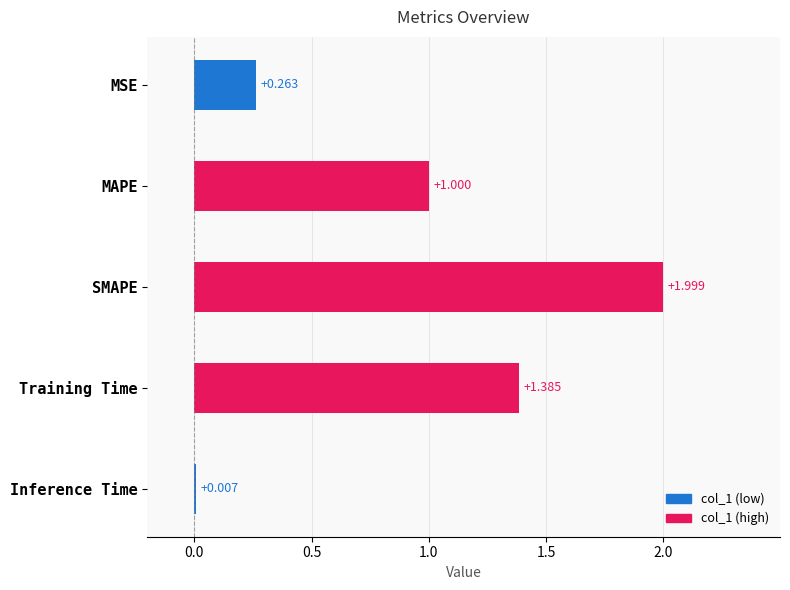

Which has a higher value, Inference Time or MAPE?

MAPE